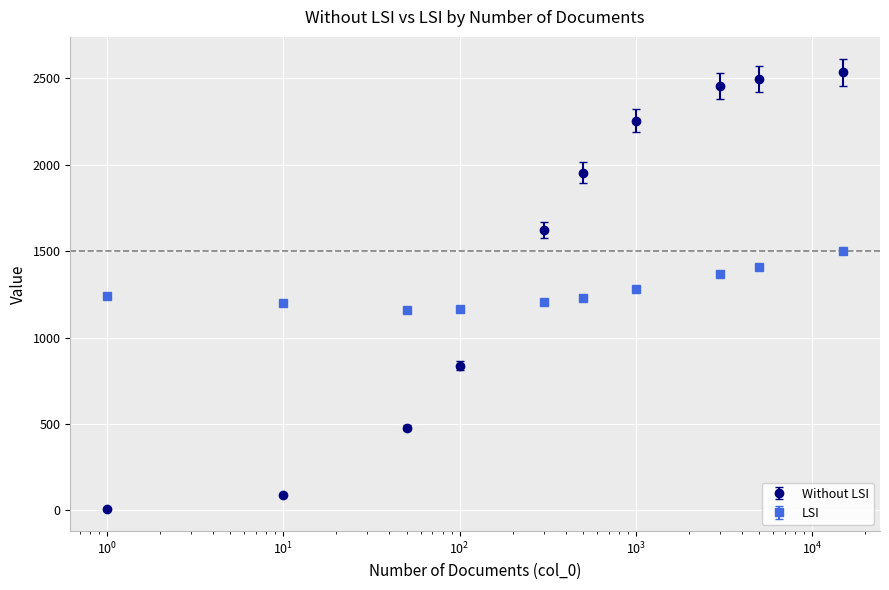

Which series has the largest total across all categories?

Without LSI